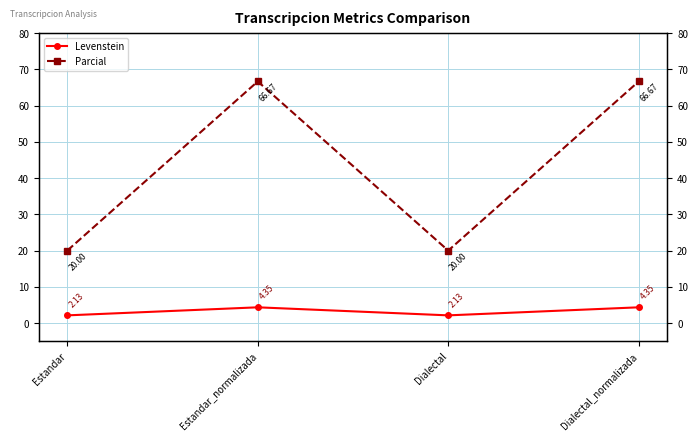

Which series has the widest spread of values?

Parcial